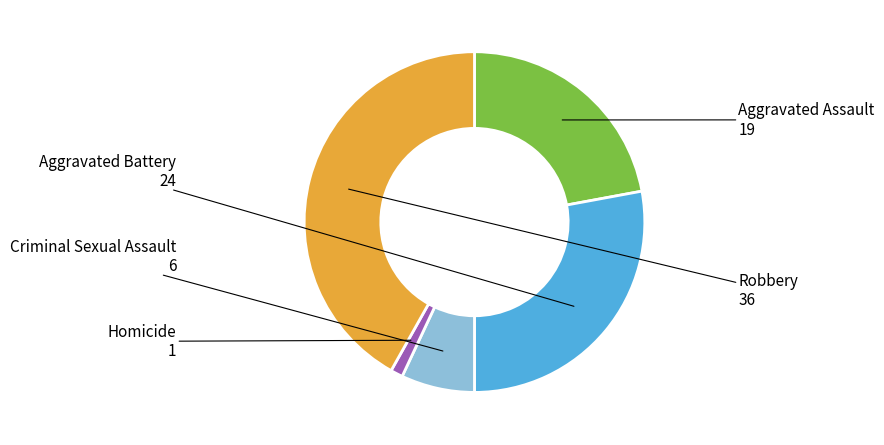

Combined, do Aggravated Assault and Robbery account for over 50%?

Yes